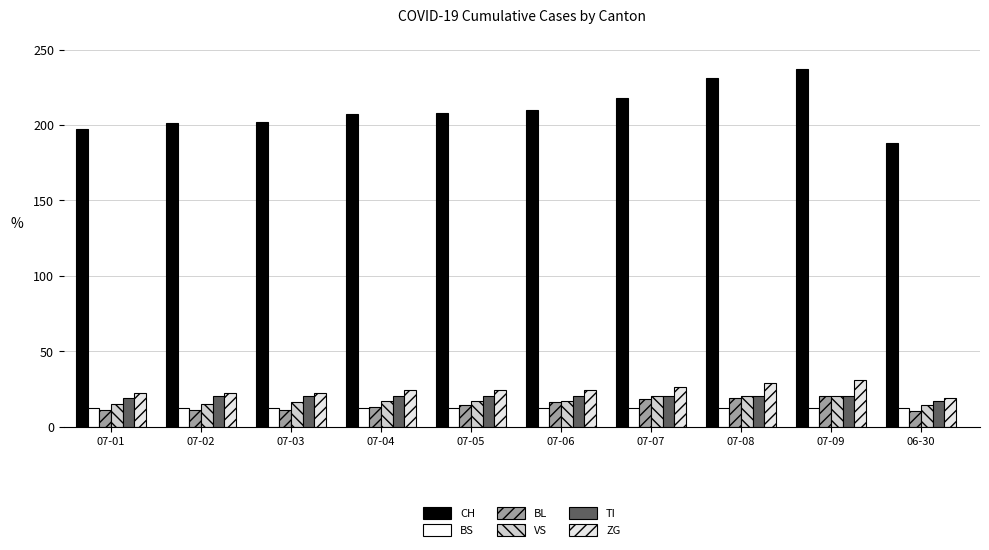

Reading left to right, list all the values displayed in this chart.

CH: 197	201	202	207	208	210	218	231	237	188
BS: 12	12	12	12	12	12	12	12	12	12
BL: 11	11	11	13	14	16	18	19	20	10
VS: 15	15	16	17	17	17	20	20	20	14
TI: 19	20	20	20	20	20	20	20	20	17
ZG: 22	22	22	24	24	24	26	29	31	19